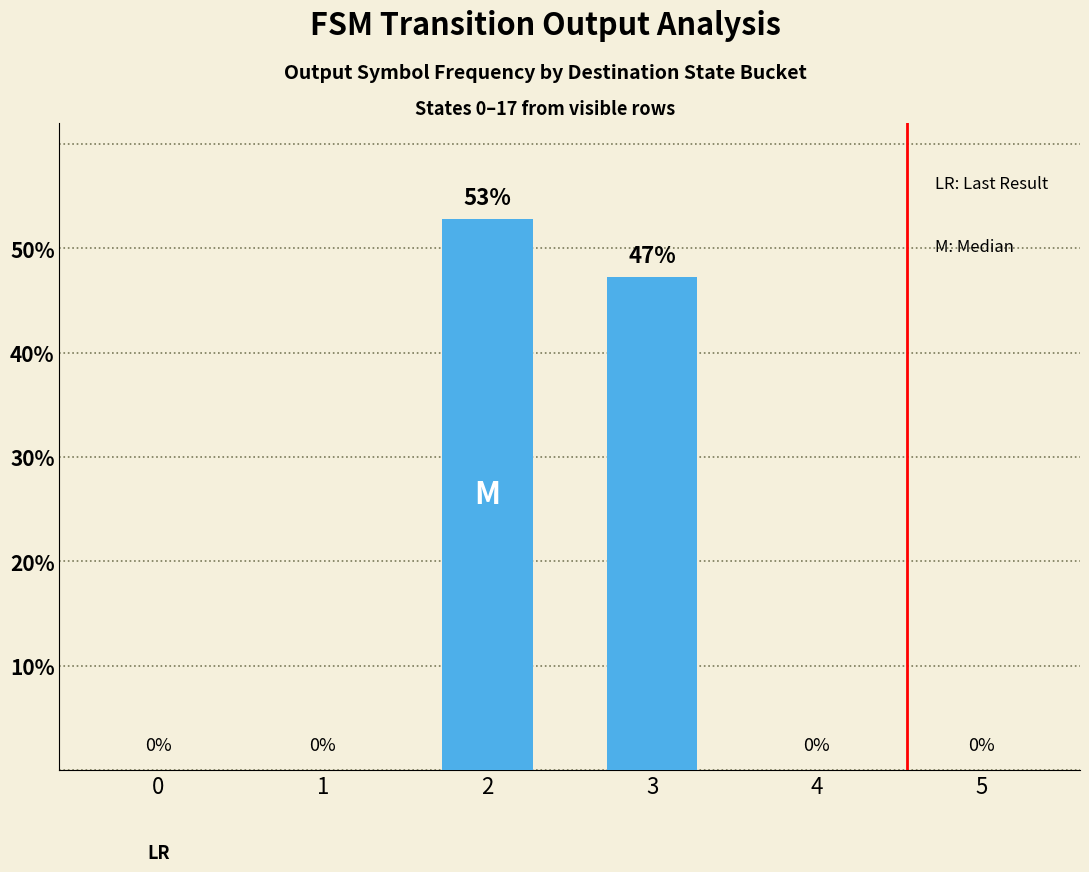

True or false: the data shows 29.6 at 2.

False